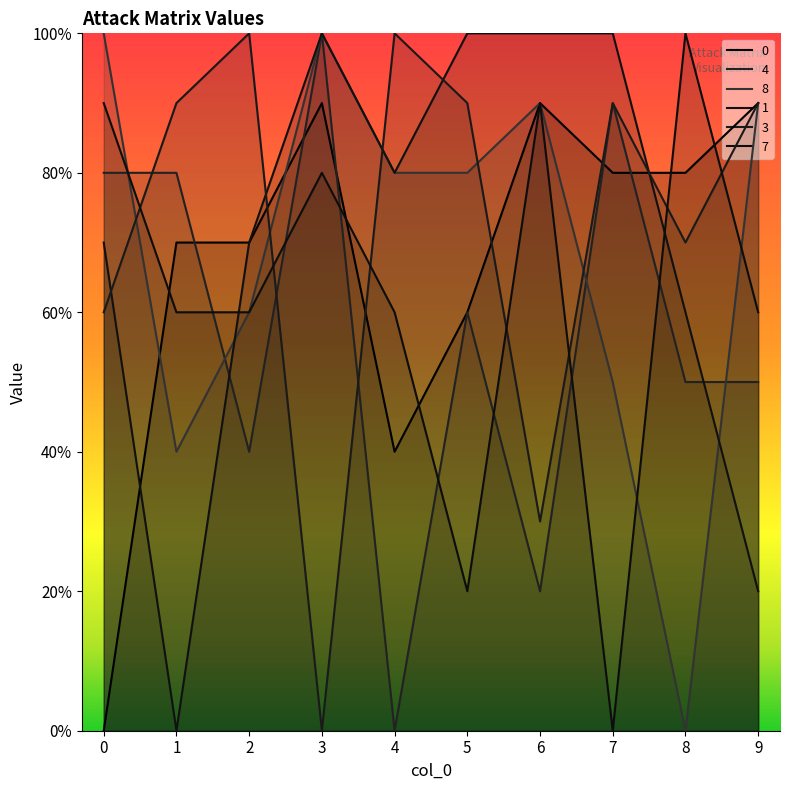

At 1, list the series in order from largest to smallest.

3, 4, 0, 7, 8, 1